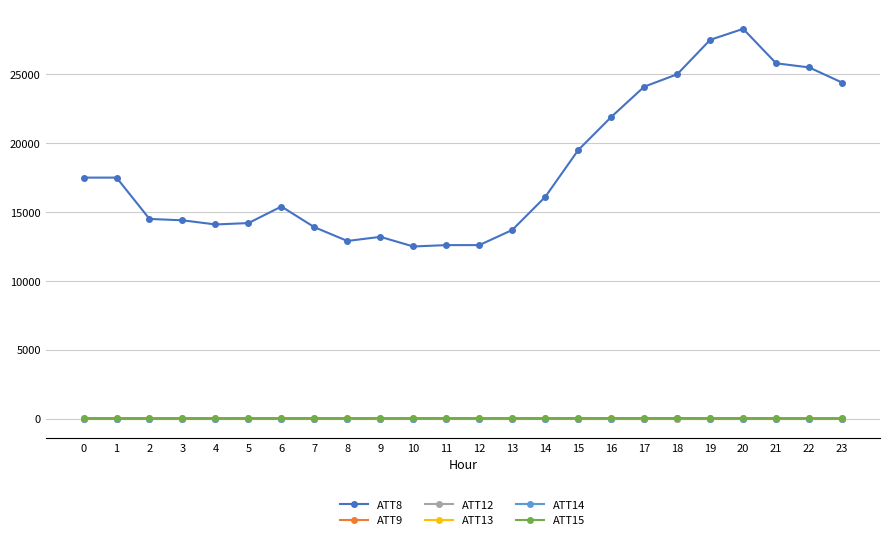

The value of ATT8 at 2 is 3424.3. True or false?

False